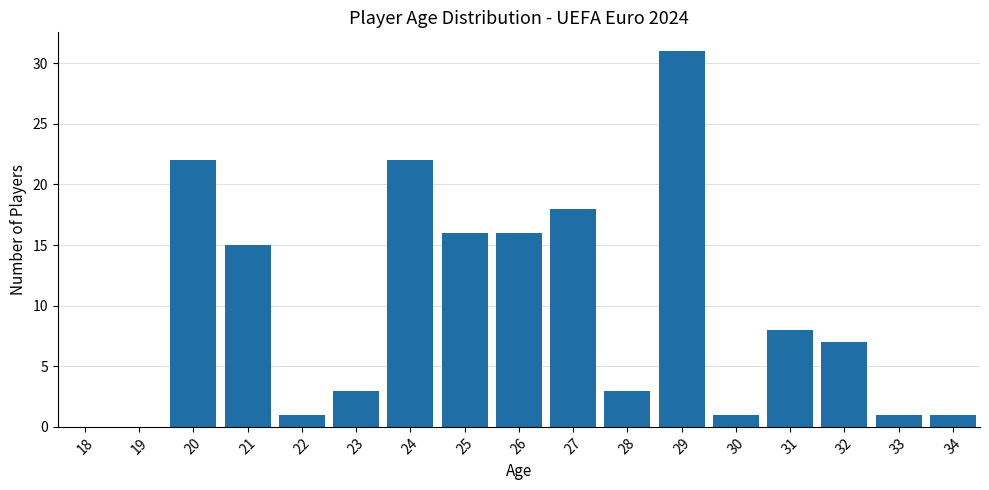

Reading left to right, what are all the values shown in this chart?

18=0	19=0	20=22	21=15	22=1	23=3	24=22	25=16	26=16	27=18	28=3	29=31	30=1	31=8	32=7	33=1	34=1